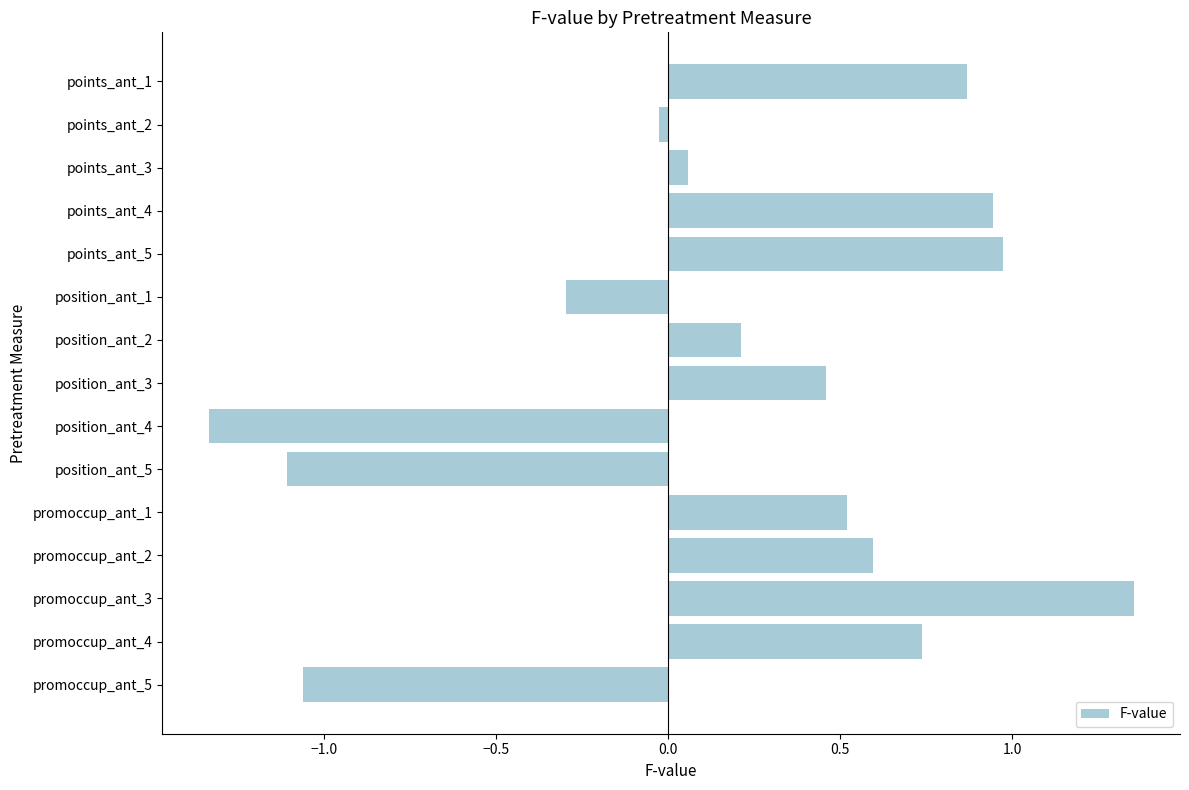

How many bars are there in total?

15